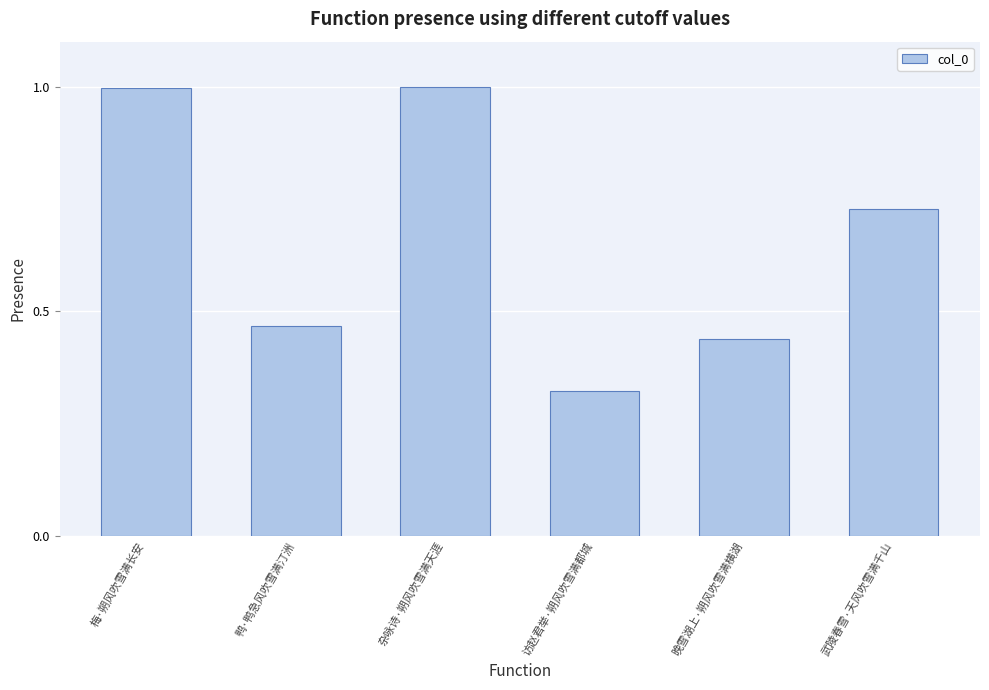

What is the label of the 3rd bar from the left?

杂咏诗·朔风吹雪满天涯